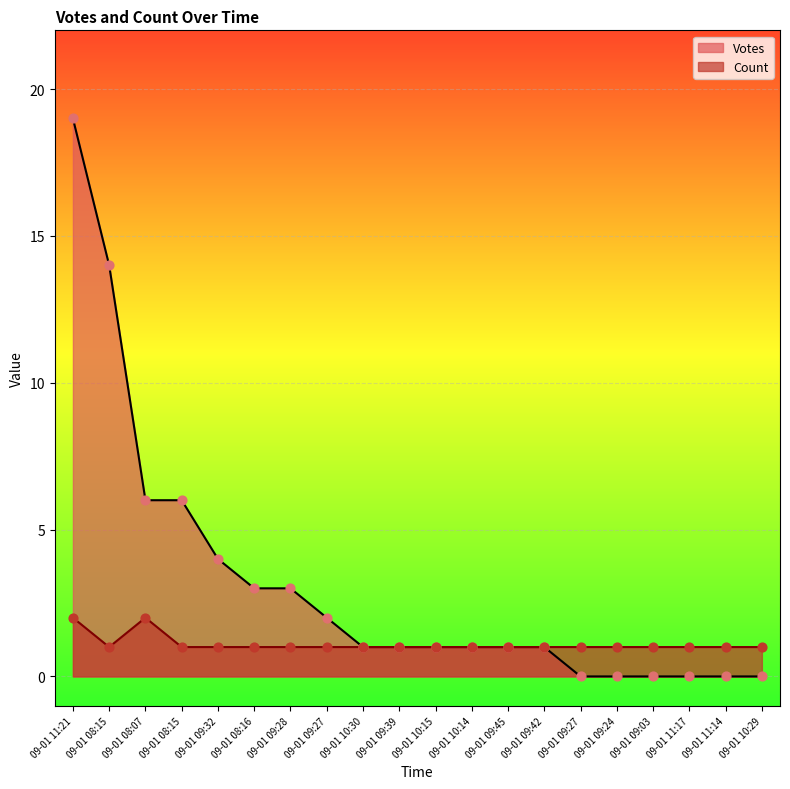

Which series has the largest total across all categories?

Votes